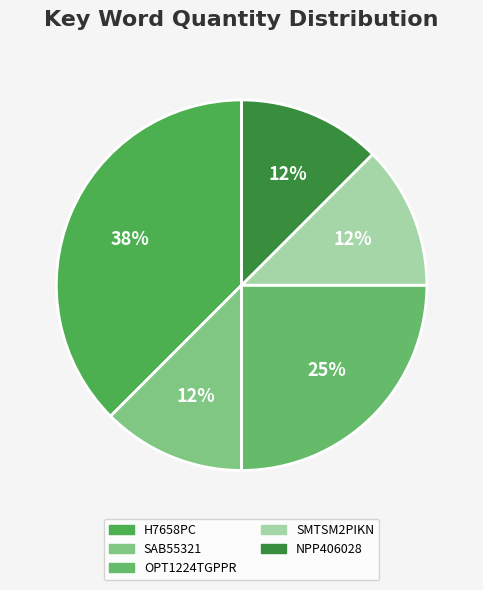

How many slices are in this pie chart?

5